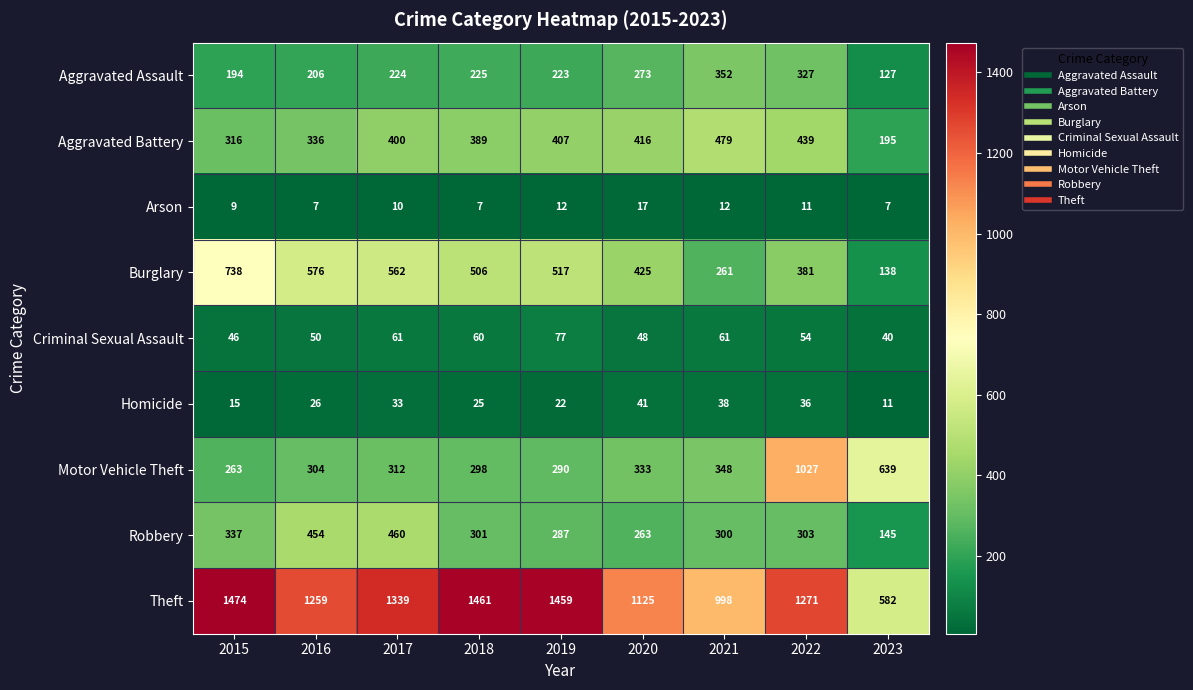

What is the approximate value of Theft at 2019, to the nearest 50?

1450